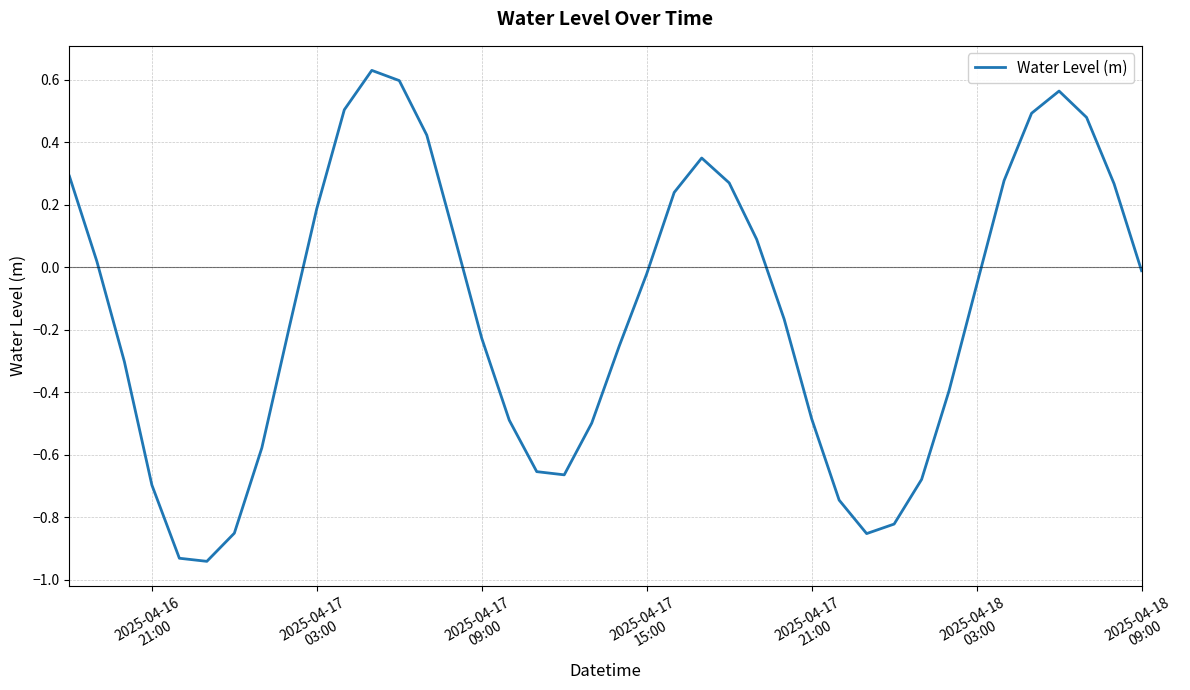

How many negative values are there?

23